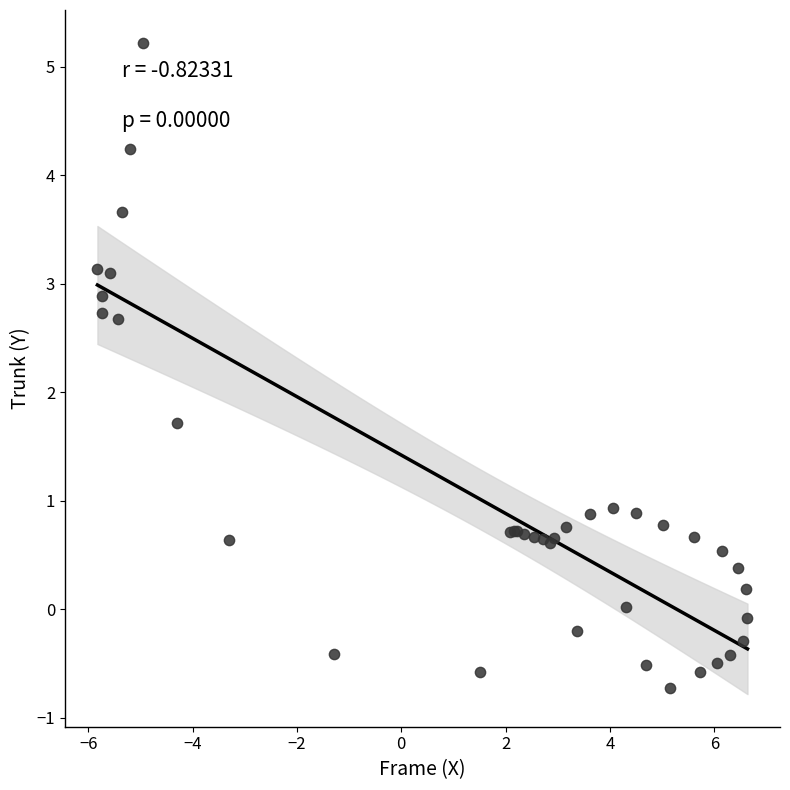

What Y value in the scatter plot is closest to 2?

1.7